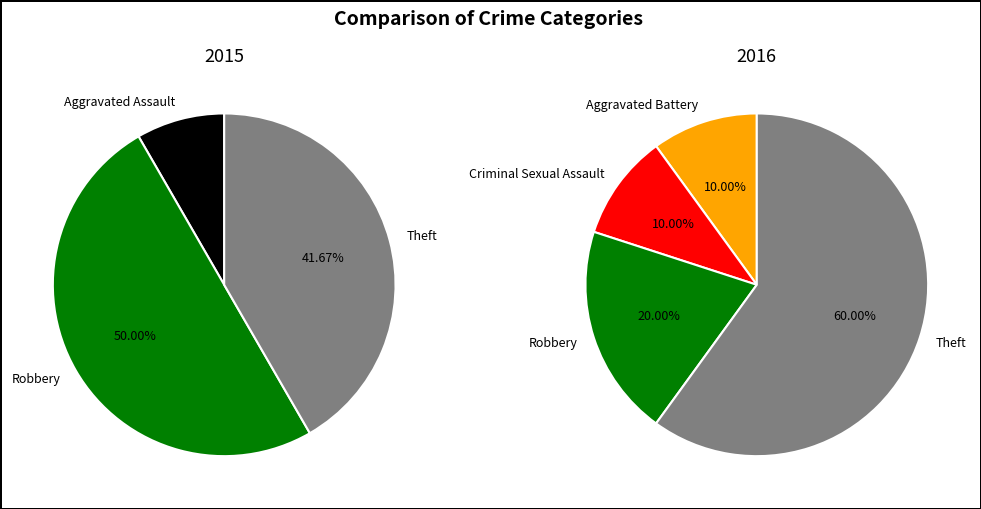

How many slices are in this pie chart?

5